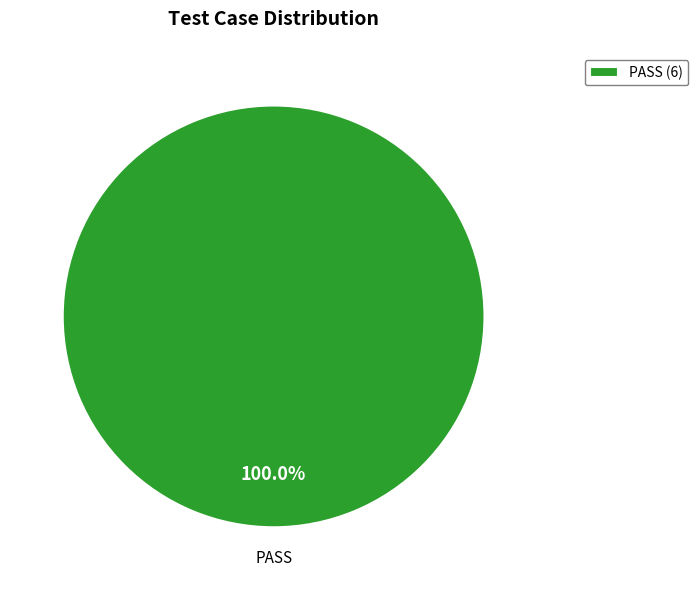

What is the majority slice?

PASS (6)